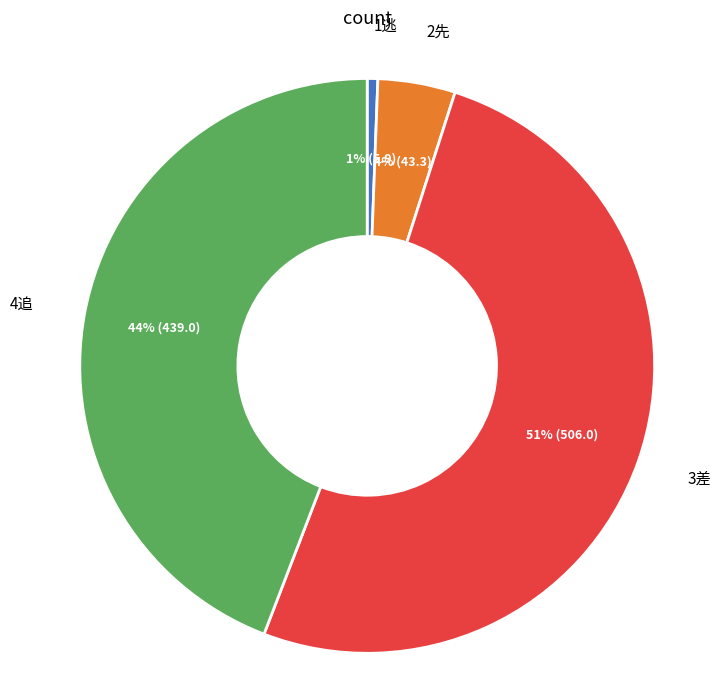

Does any single category account for the majority?

Yes